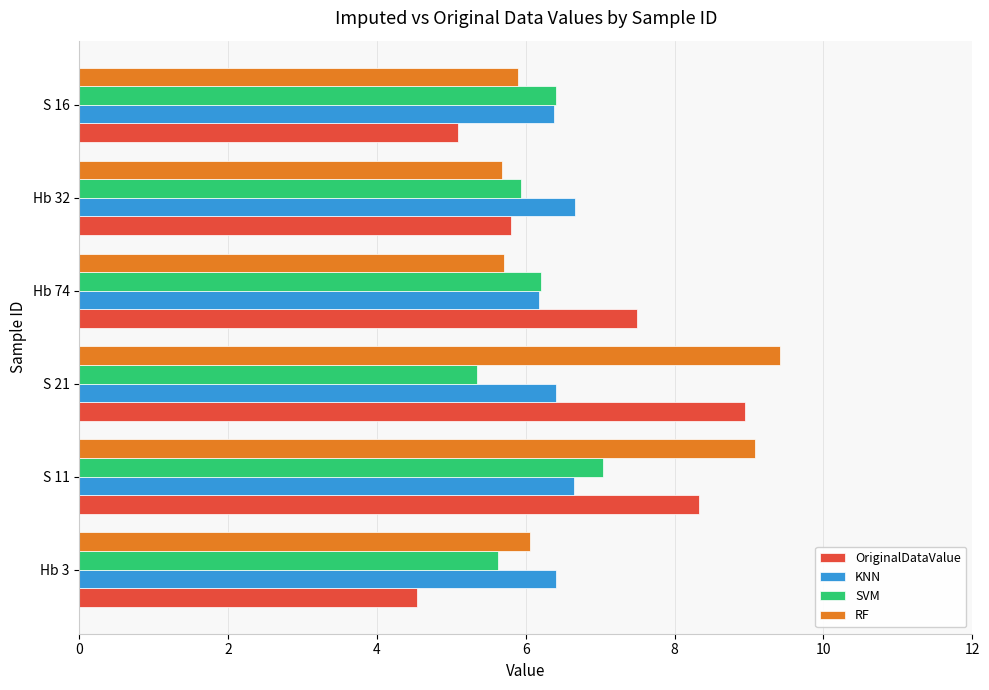

What value does the KNN series have at Hb 74?

6.2